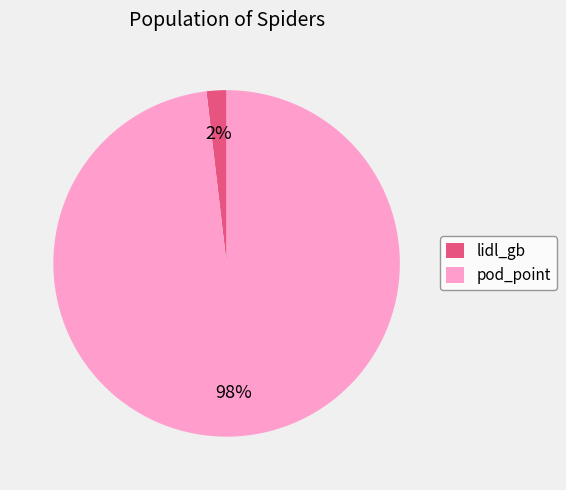

To the nearest percent, what percentage of the pie is pod_point?

98%